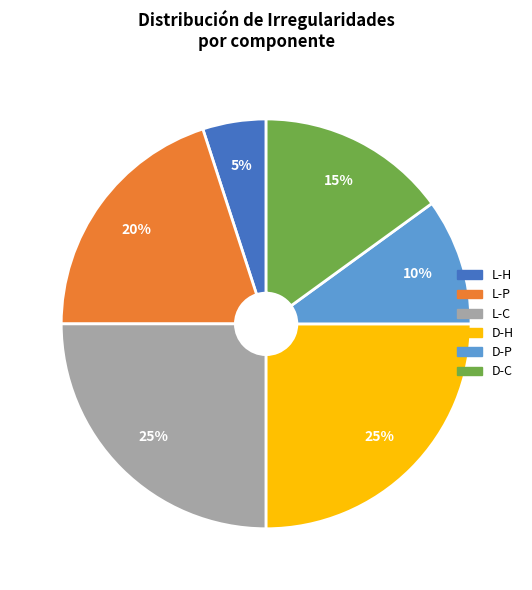

To the nearest percent, what is the average slice percentage?

17%